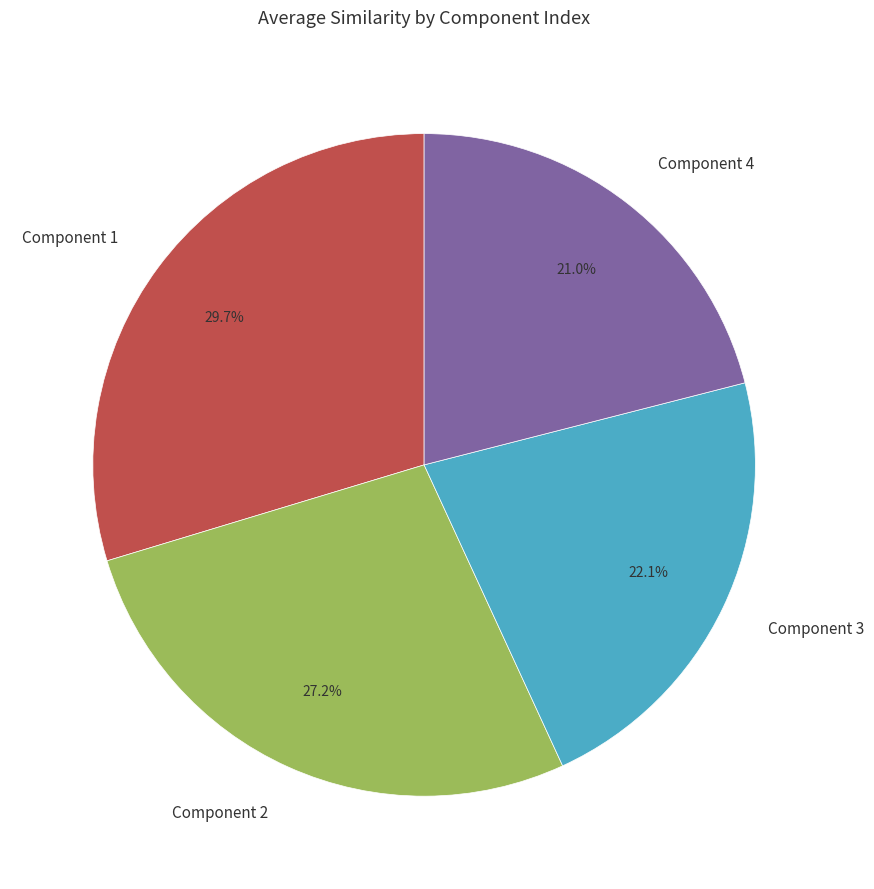

Rank the categories by value from highest to lowest.

Component 1, Component 2, Component 3, Component 4